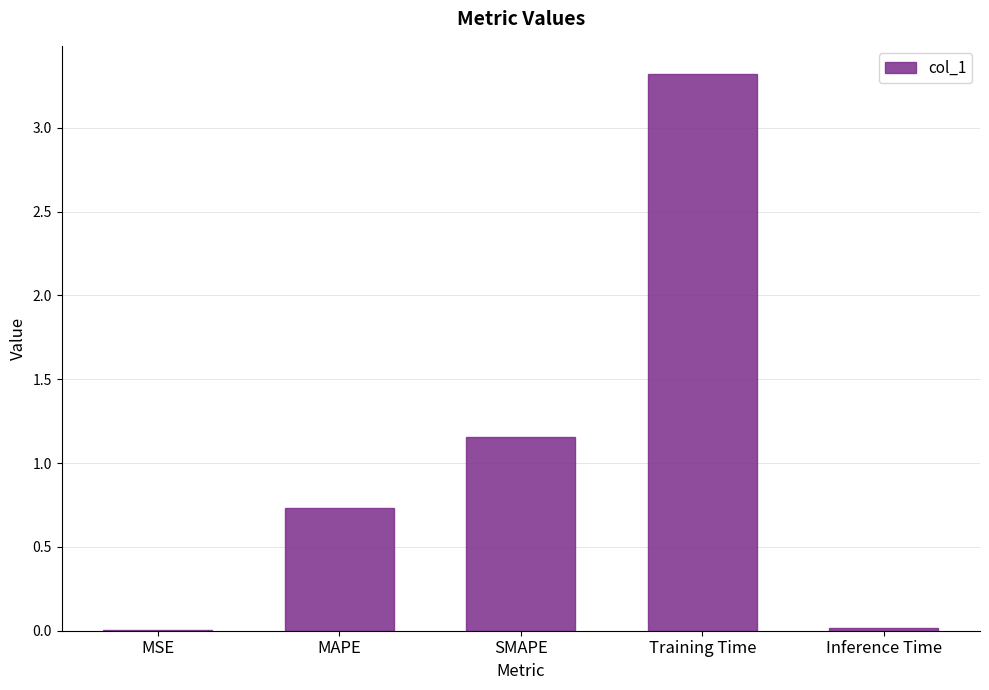

What is the average value?

1.0